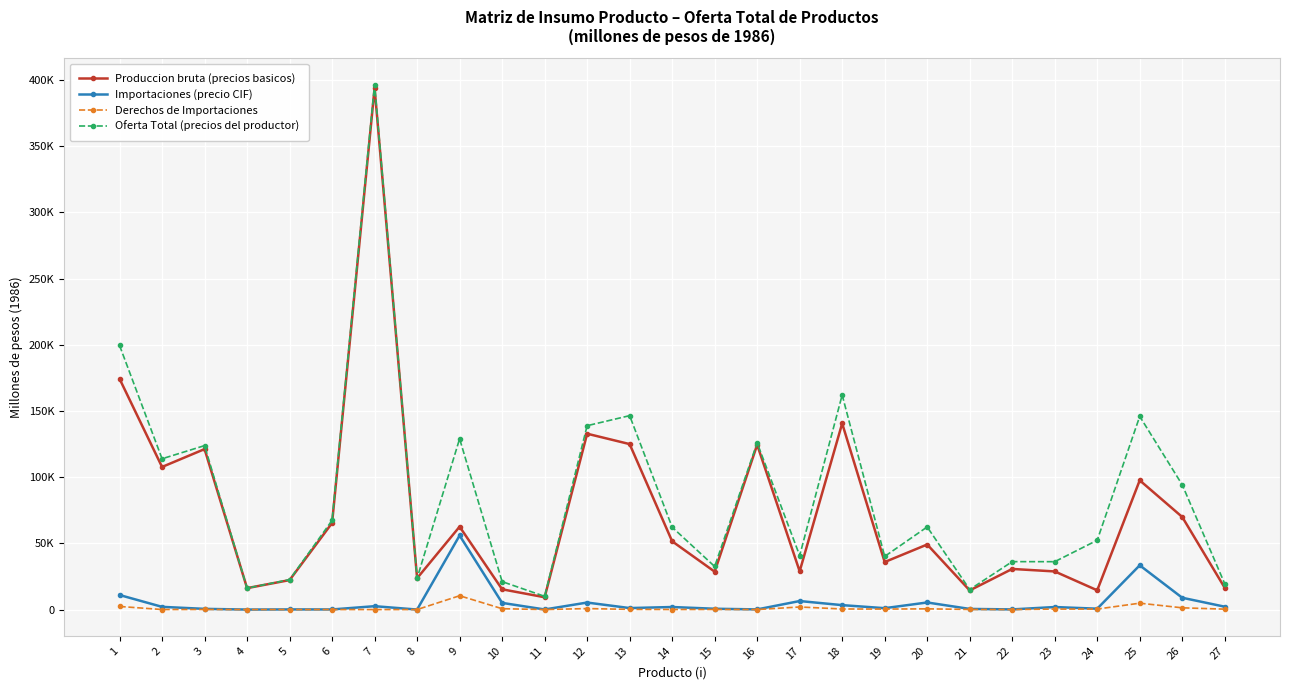

What are all the series names shown in the legend?

Produccion bruta (precios basicos), Importaciones (precio CIF), Derechos de Importaciones, Oferta Total (precios del productor)